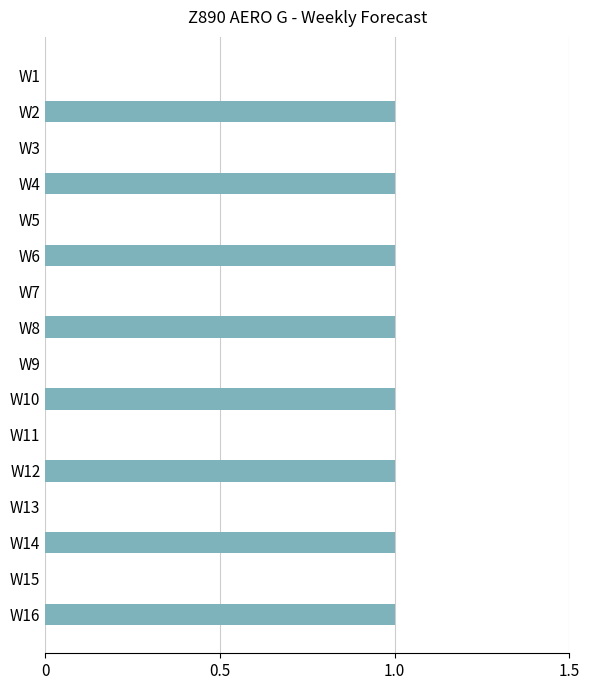

What is the change in value from W5 to W16?

+1